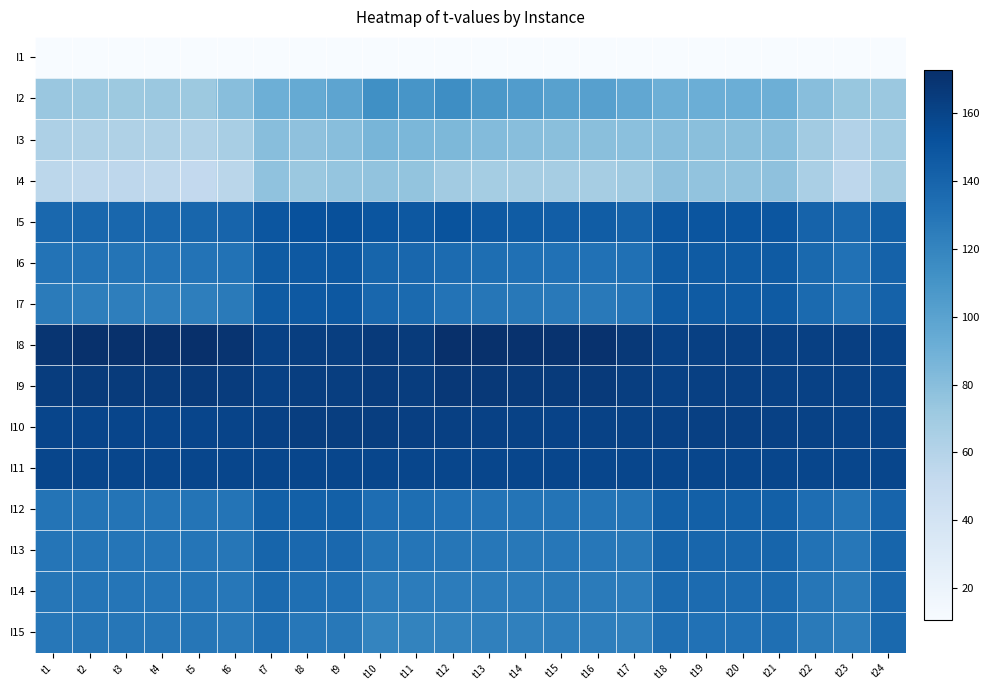

How many data points does each series have?

24